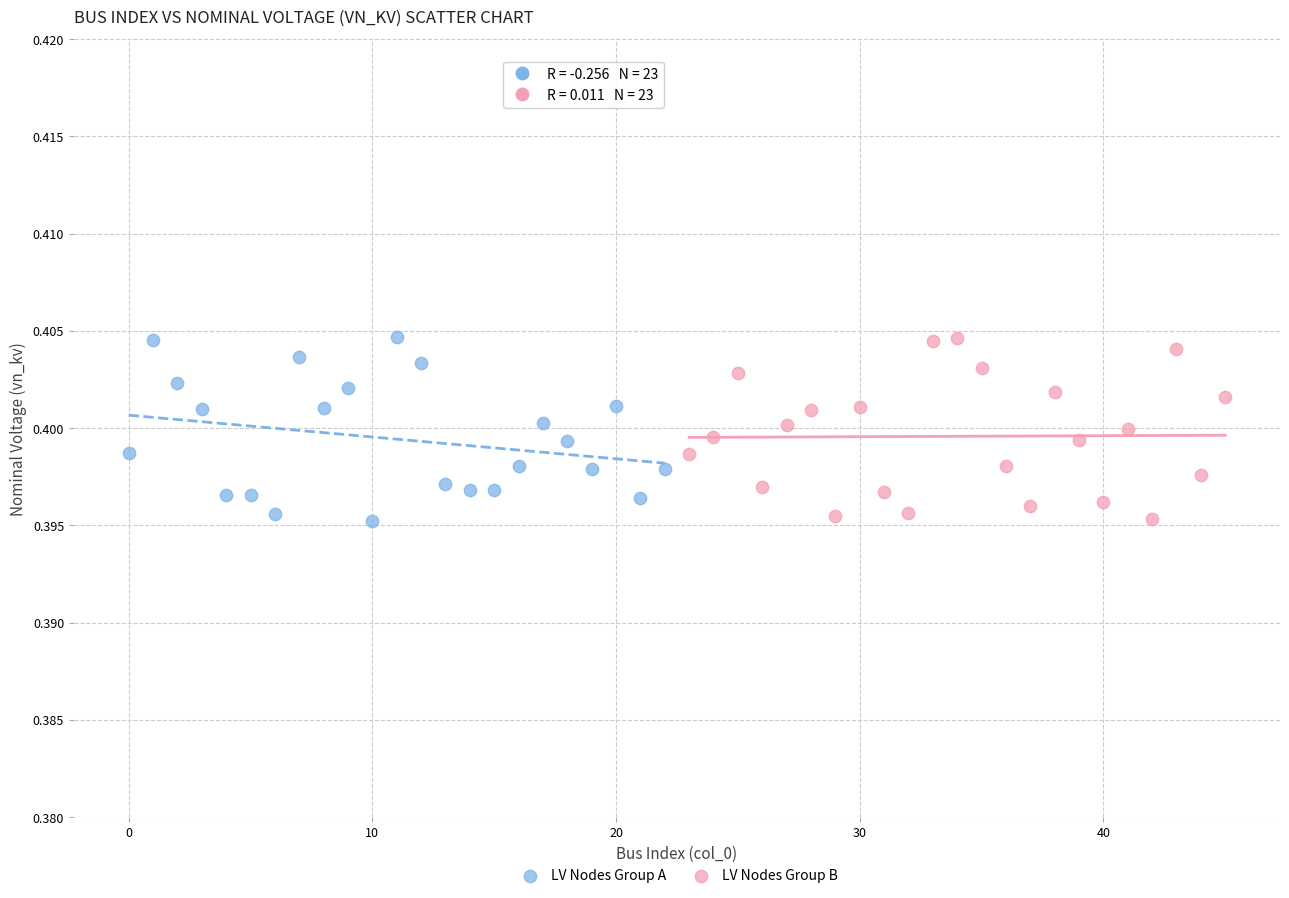

What are all the series names shown in the legend?

LV Nodes Group A, LV Nodes Group B